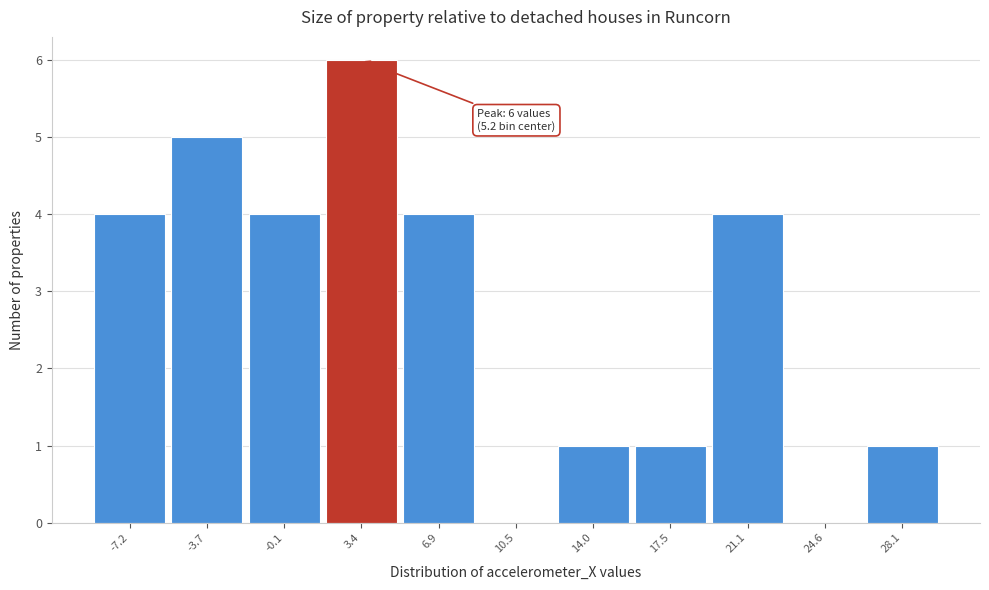

Reading right to left, transcribe all the data shown in this chart.

28.1=1	24.6=0	21.1=4	17.5=1	14.0=1	10.5=0	6.9=4	3.4=6	-0.1=4	-3.7=5	-7.2=4